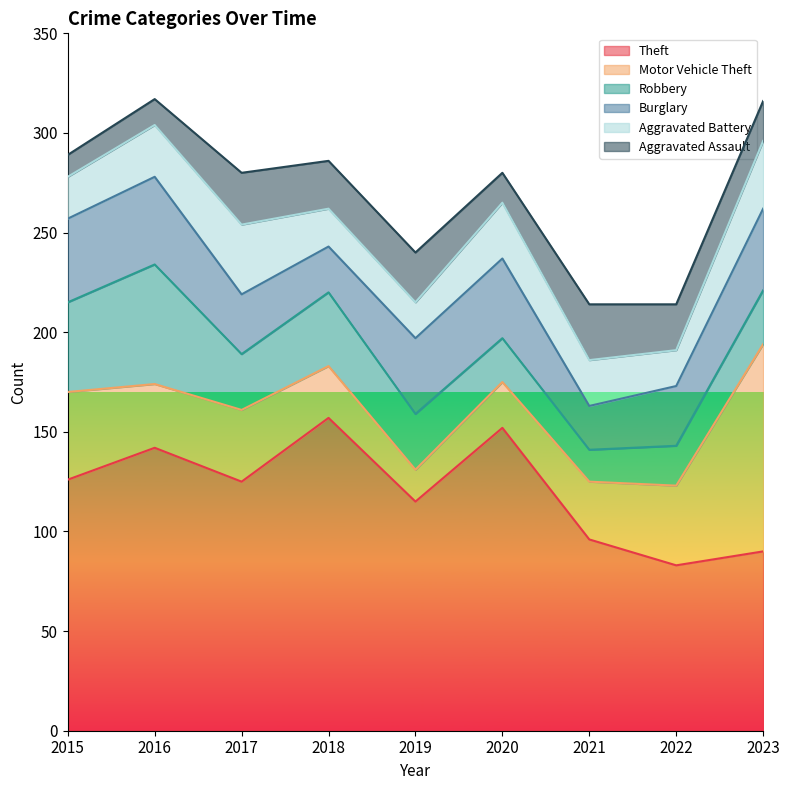

True or false: Aggravated Assault has a value of 24 at 2018.

True